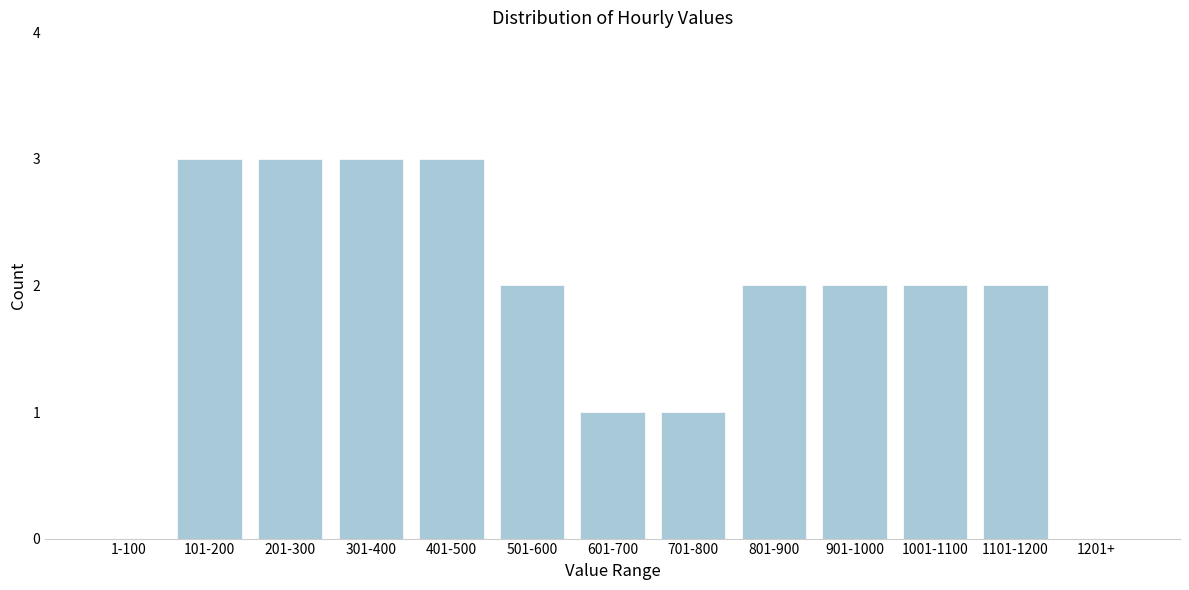

Reading left to right, what are all the values shown in this chart?

1-100=0	101-200=3	201-300=3	301-400=3	401-500=3	501-600=2	601-700=1	701-800=1	801-900=2	901-1000=2	1001-1100=2	1101-1200=2	1201+=0